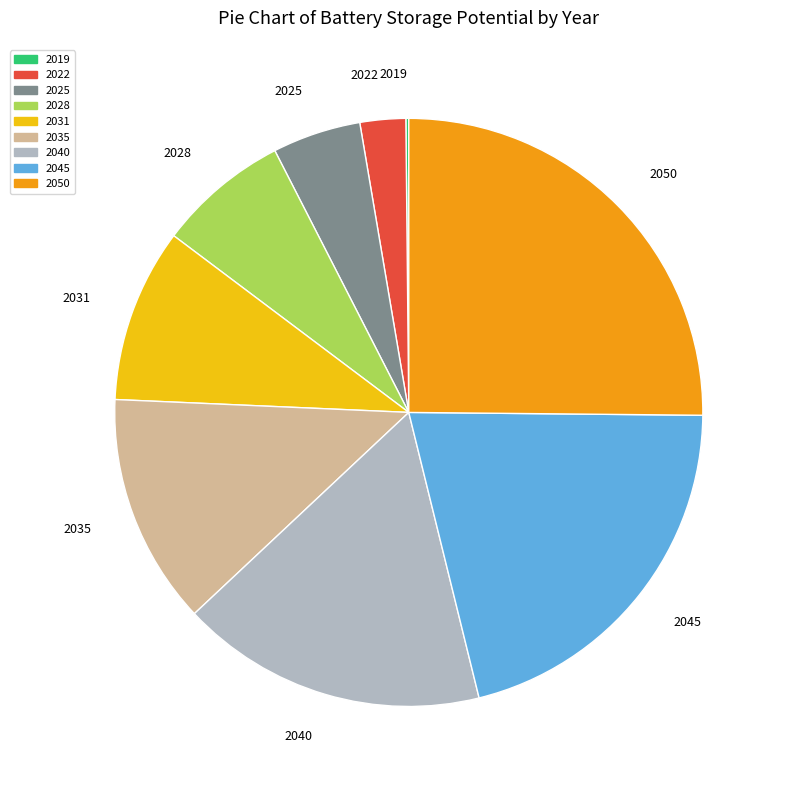

Which category has the biggest portion of the pie?

2050